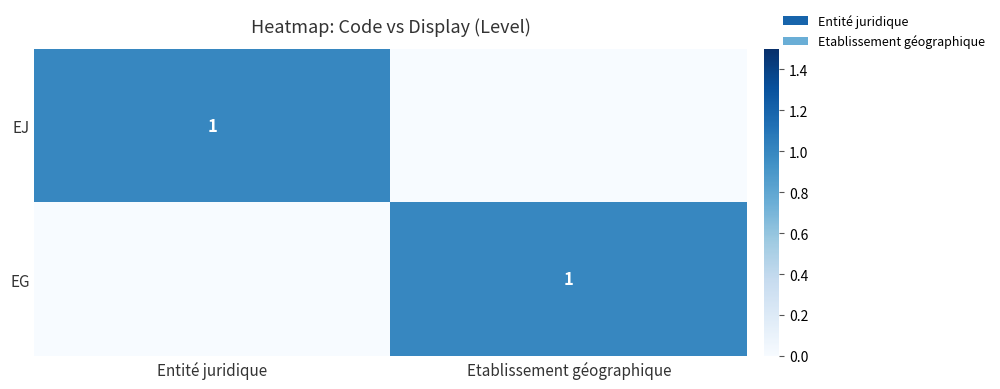

What is the spread (max minus min) of values at Etablissement géographique?

1